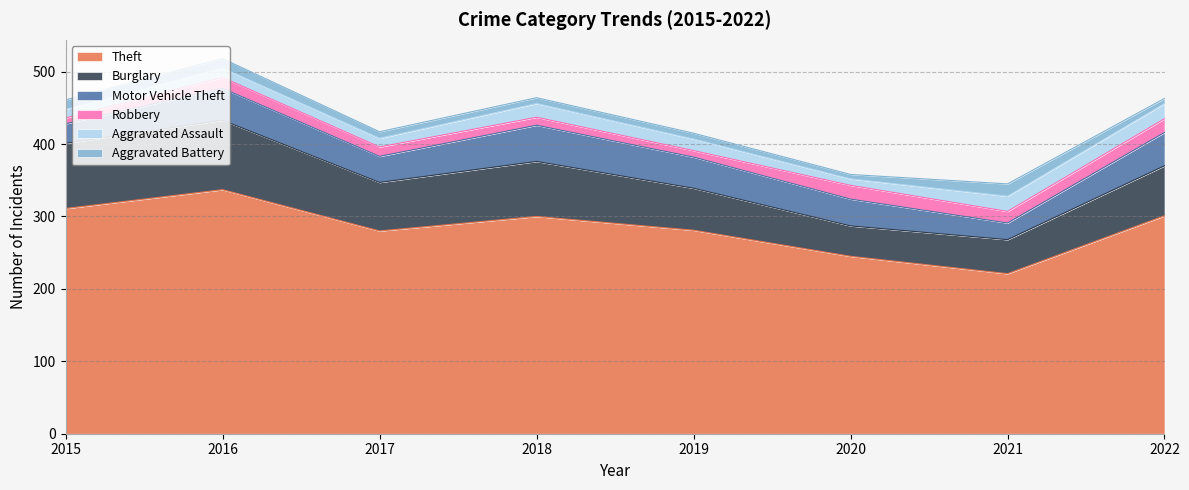

What is the difference between the maximum and second lowest values in the Burglary series?

49